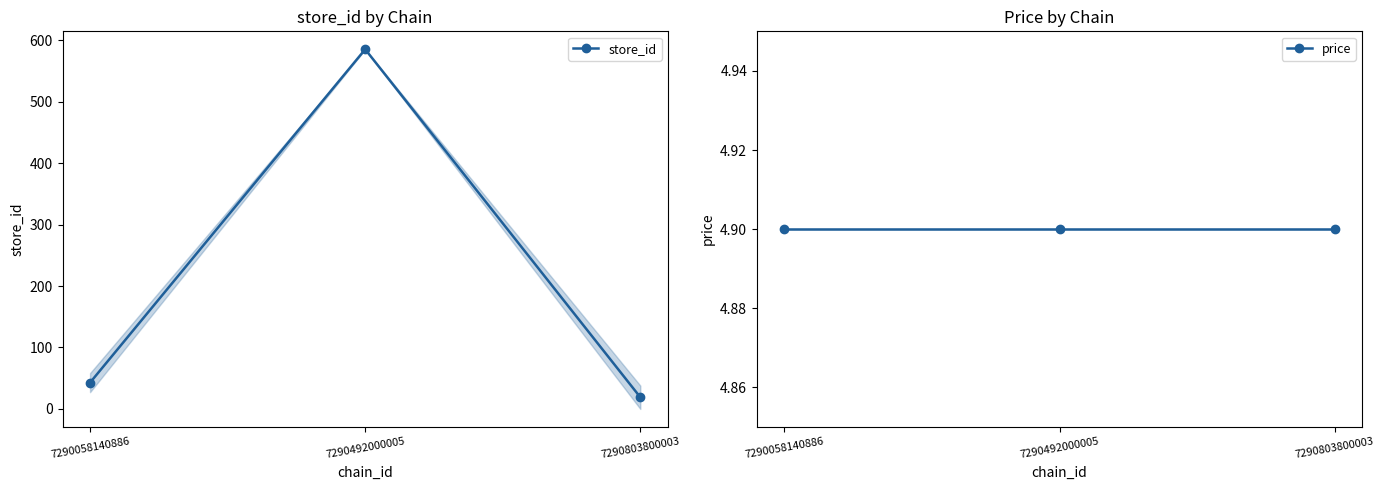

Reading left to right, extract all data points from this chart.

store_id: 7290058140886=42.8	7290492000005=585.0	7290803800003=19.0
price: 7290058140886=4.9	7290492000005=4.9	7290803800003=4.9